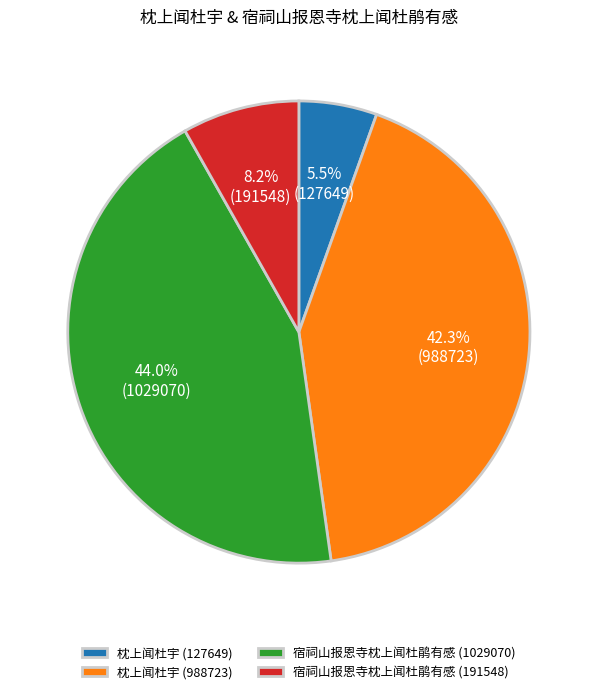

True or false: 枕上闻杜宇 (988723) accounts for 42% of the total.

True